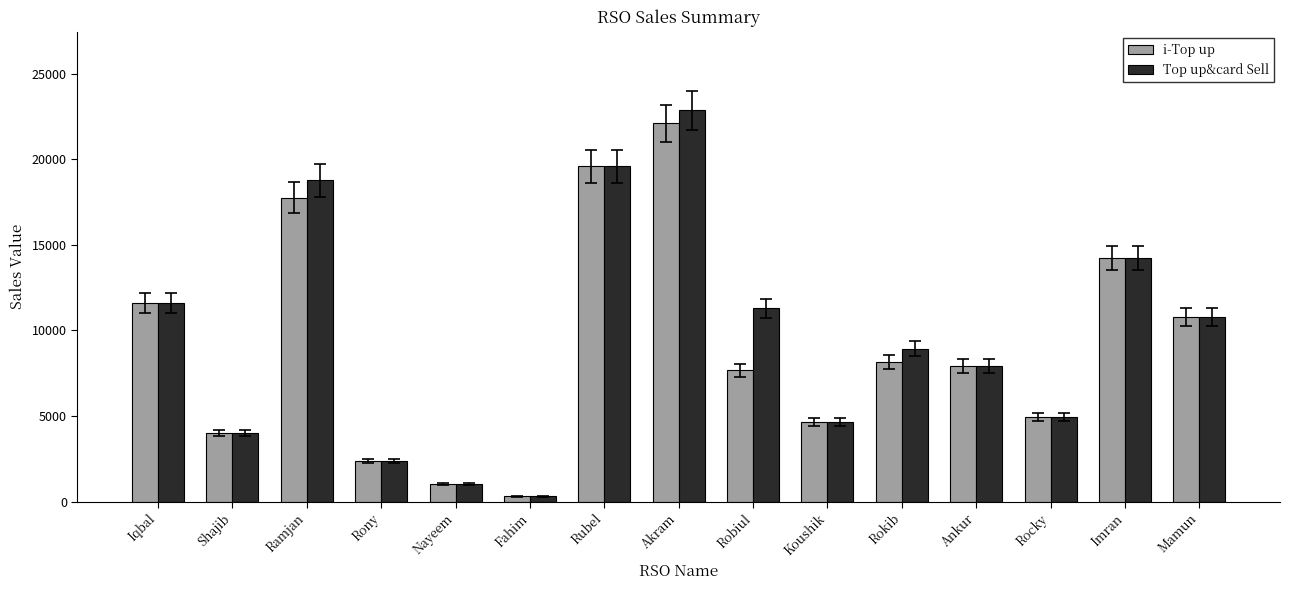

At how many categories does at least one series exceed 5702?

9